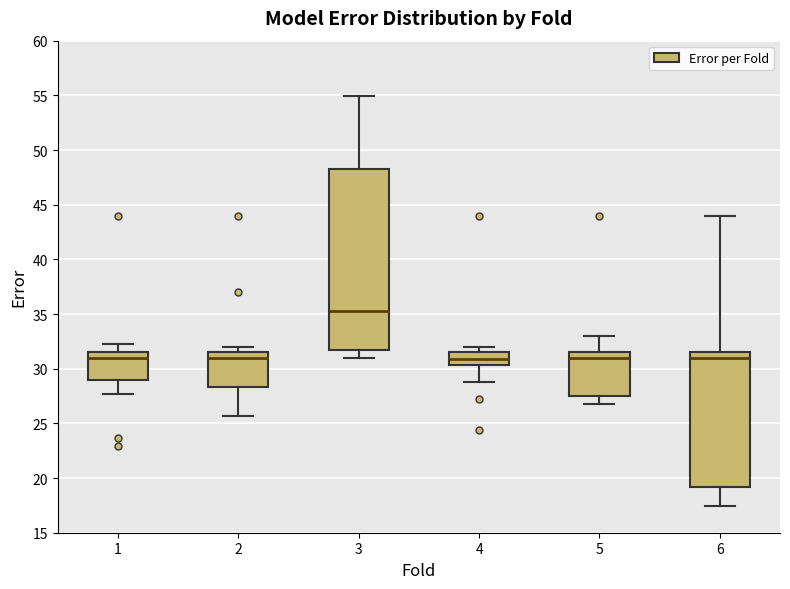

Where does the upper whisker of the box at x = 6 end on the y-axis? The values are not printed on the chart, so give them approximately, as read against the axis.

44.0